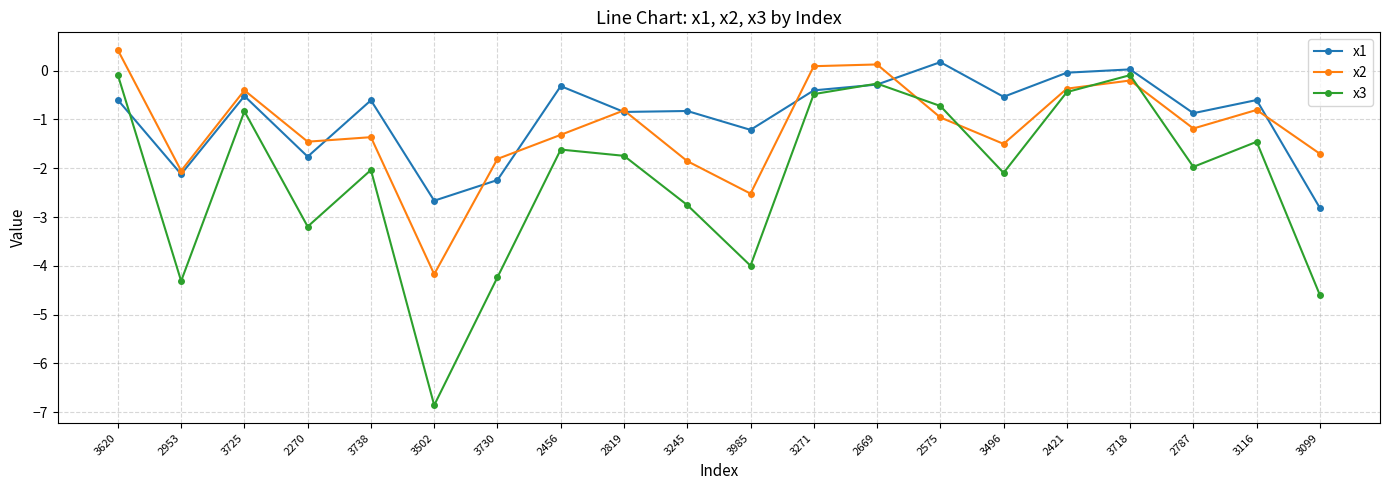

What is the difference between the highest and lowest values at 2787?

1.1